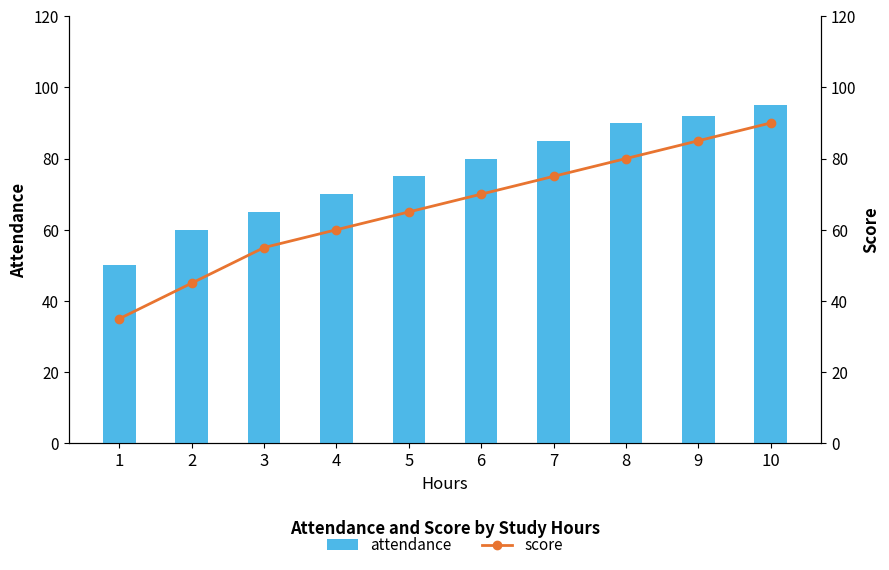

Read the attendance value at 9, to the nearest 5.

90